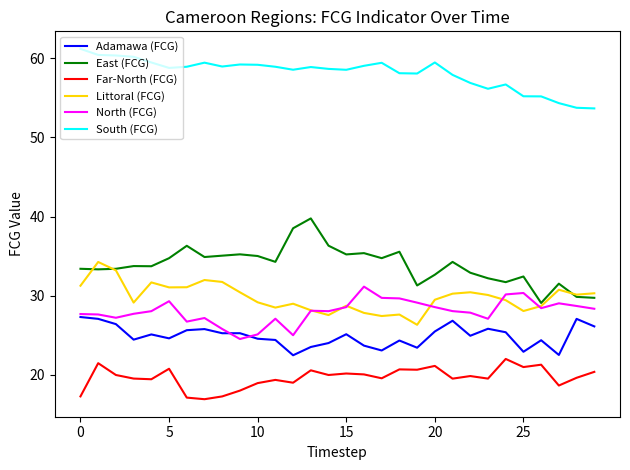

True or false: Littoral (FCG) and East (FCG) cross at least once.

True